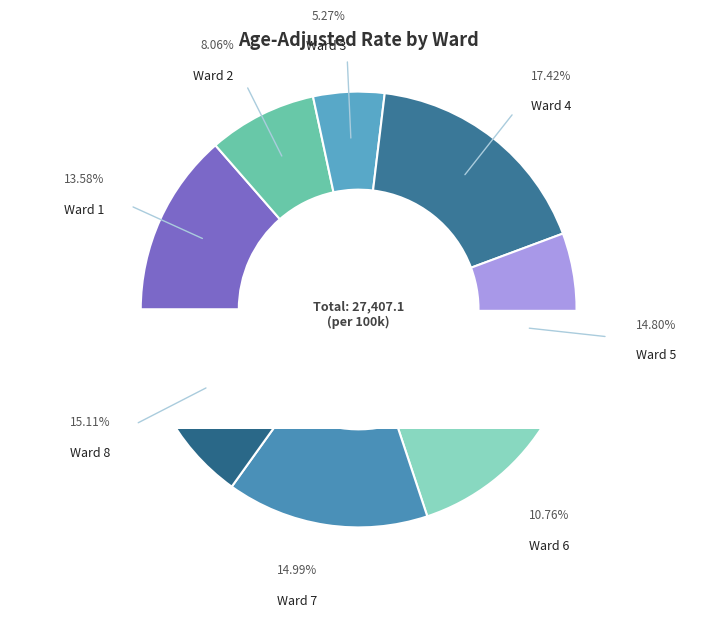

Count the number of slices in the pie.

8